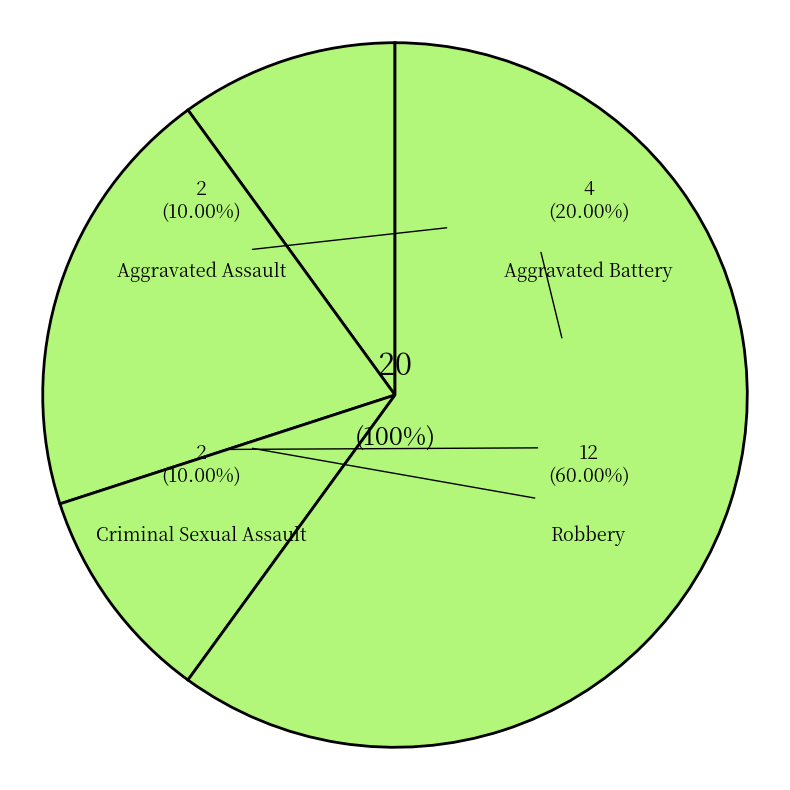

The Aggravated Battery slice represents 20% of the pie. True or false?

True